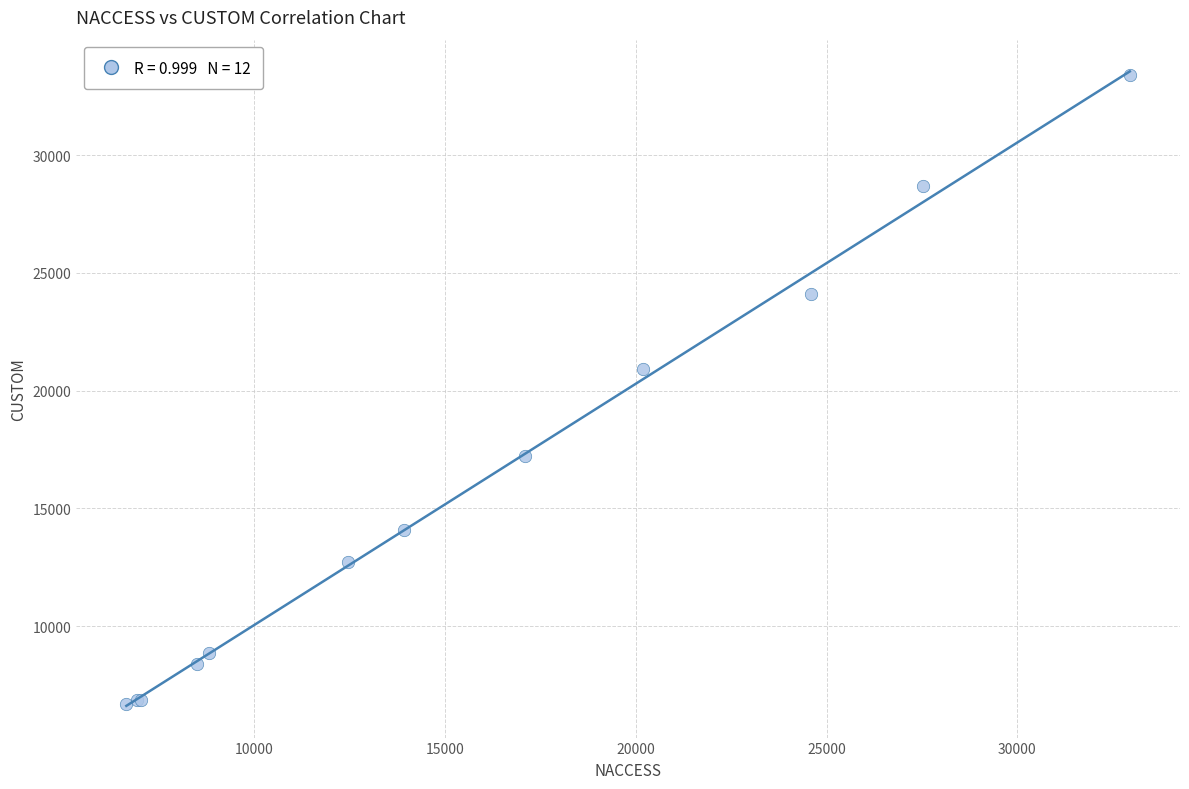

What Y value in the scatter plot is closest to 20047?

20920.3